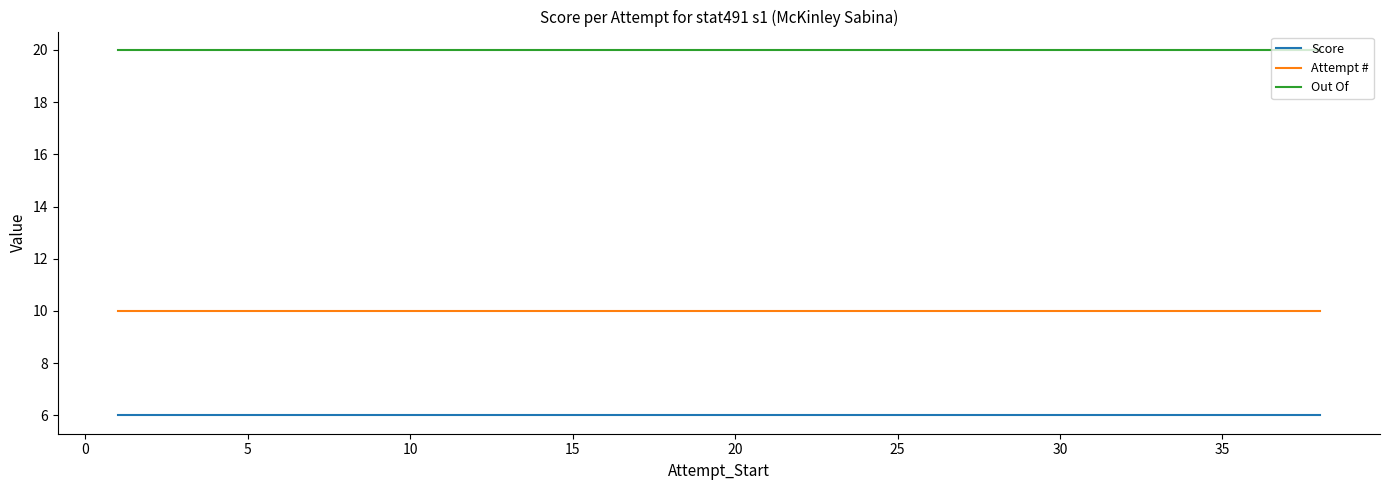

True or false: Score and Attempt # cross at least once.

False